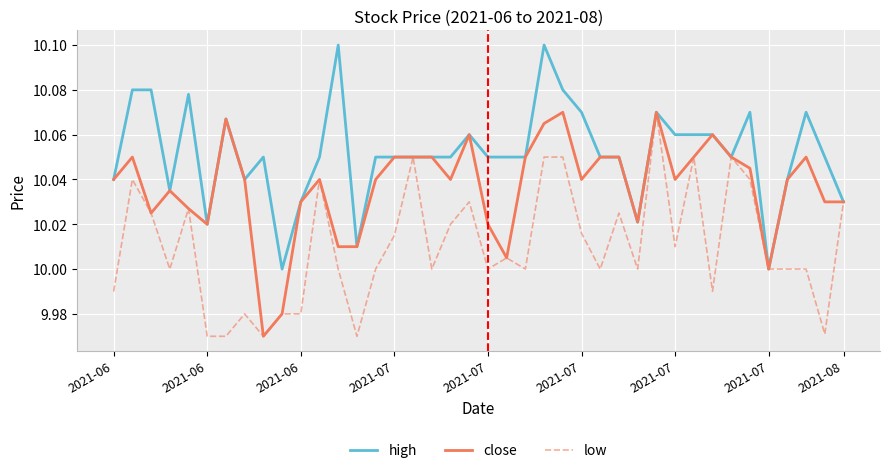

Count the number of data series in this chart.

3